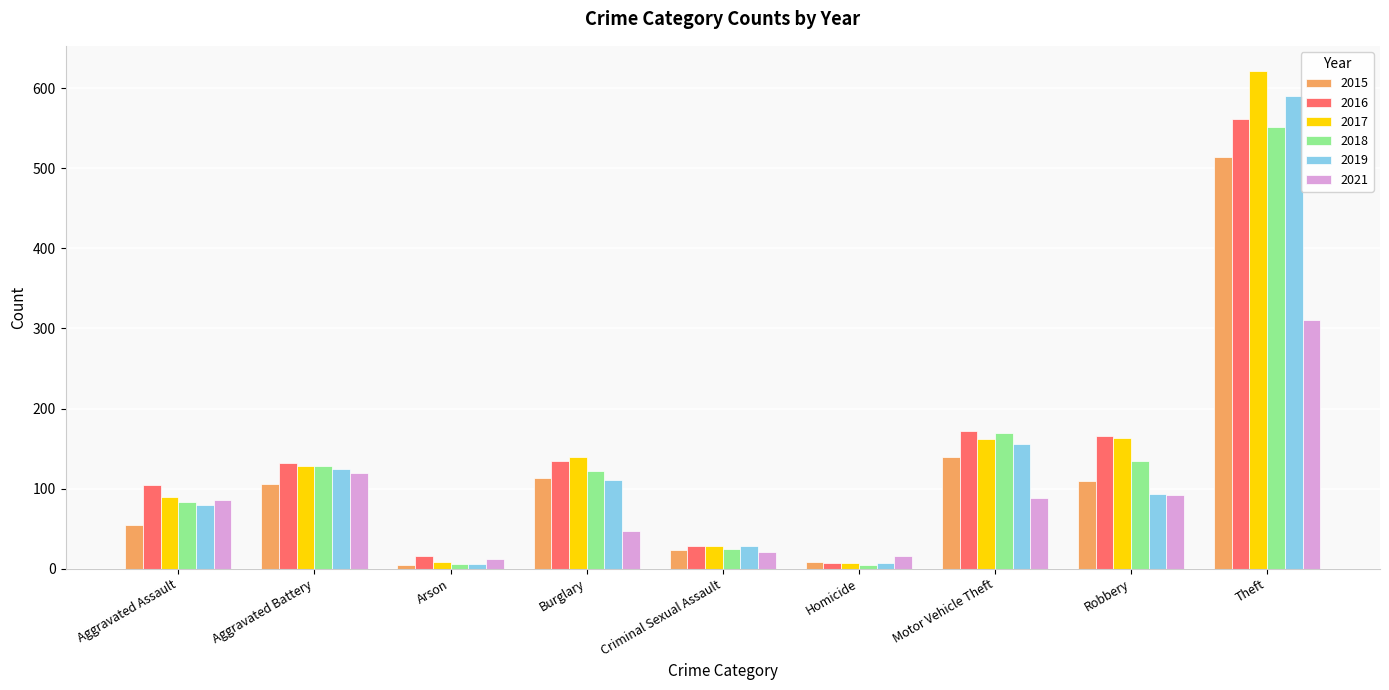

Count the number of categories in the chart.

9